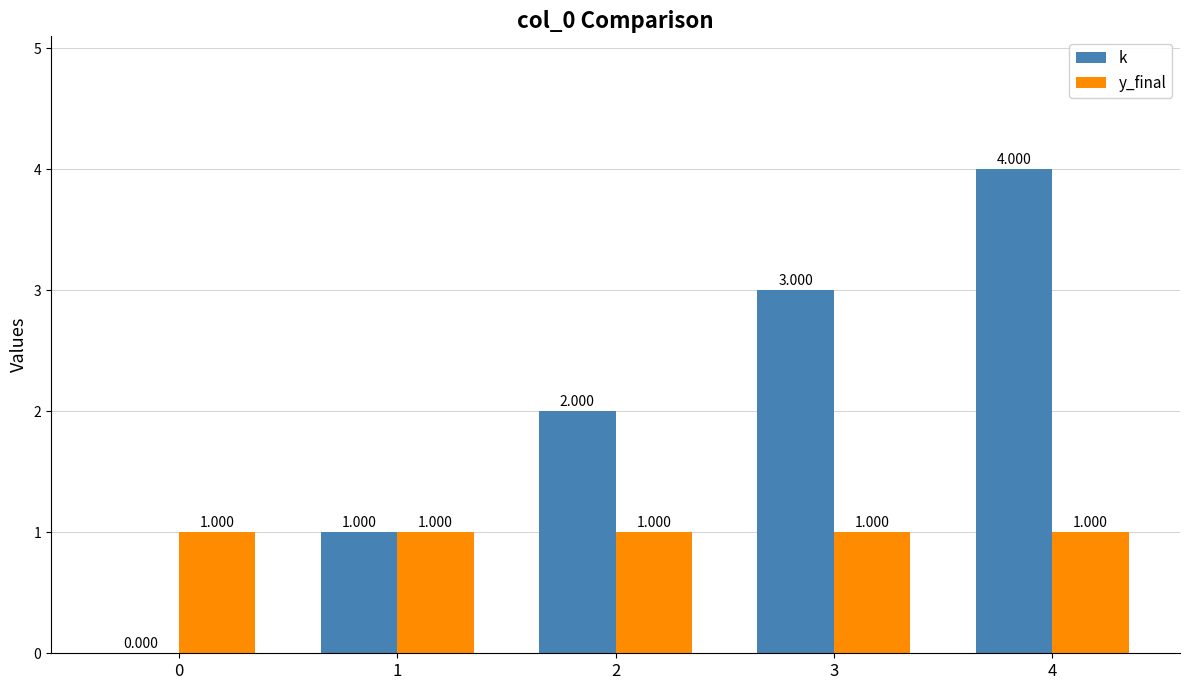

Is the value of y_final at 2 greater than the value of k at 0?

Yes